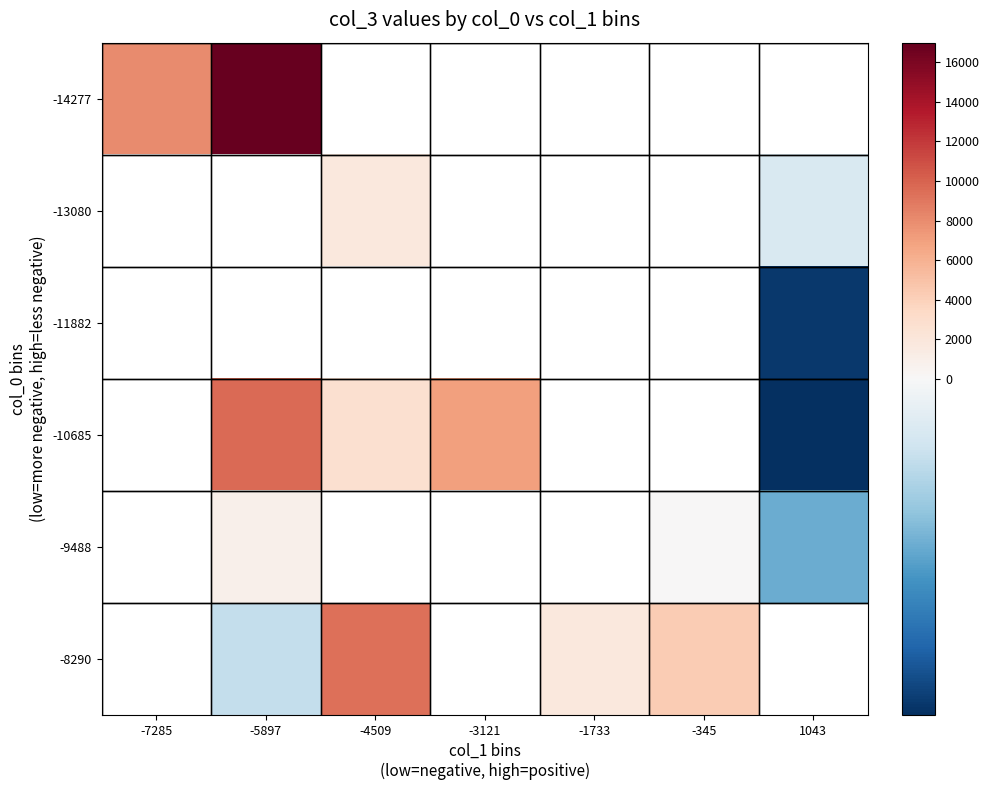

True or false: -10685 has a value of 9615.0 at -5897.

True